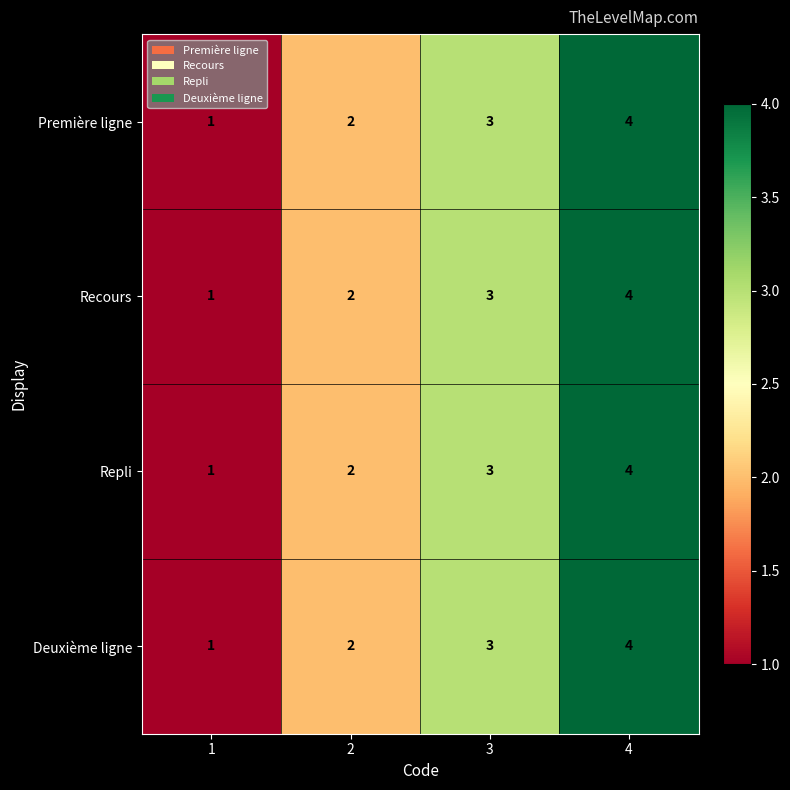

Rank the categories by Recours value from highest to lowest.

4, 3, 2, 1